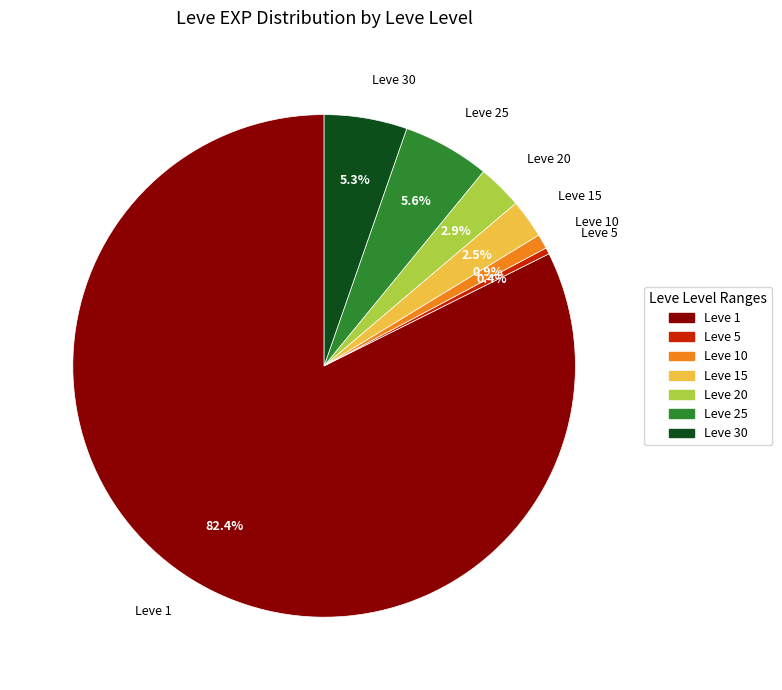

To the nearest percent, what is the difference between the largest and smallest slice percentages?

82%